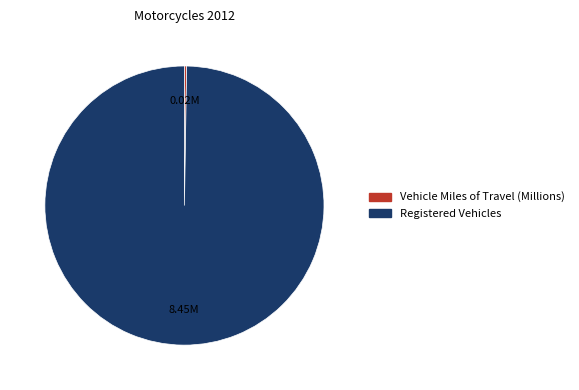

Is there any slice that represents more than half of the pie?

Yes